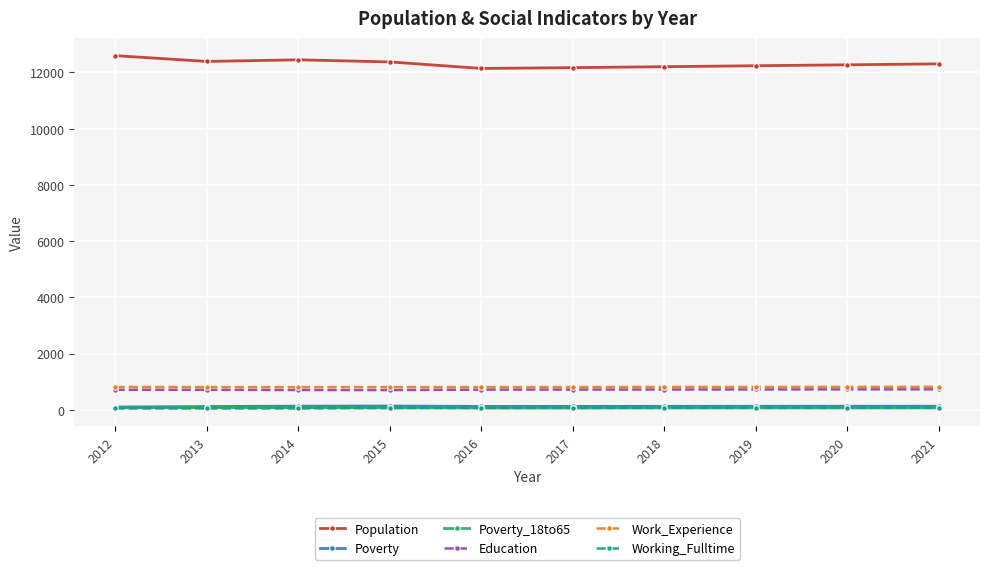

What is the sum of all Education values?

7171